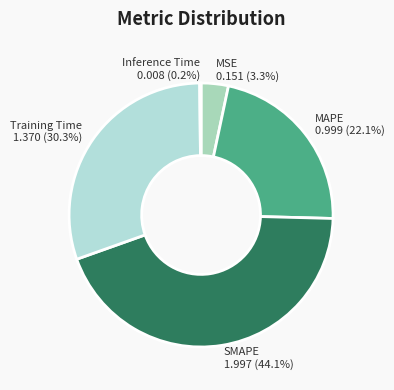

Between MAPE and Training Time, which is larger?

Training Time